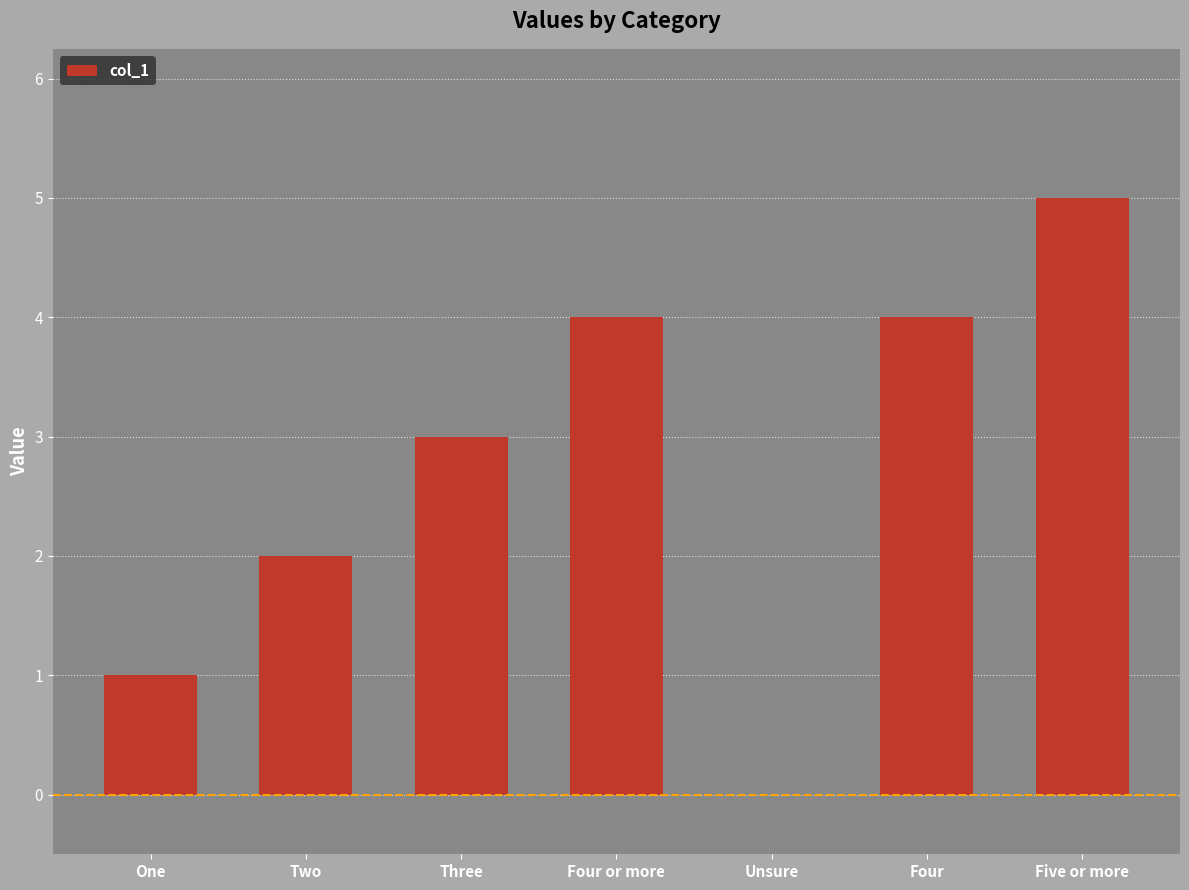

At which category does the chart reach its peak across all series?

Five or more